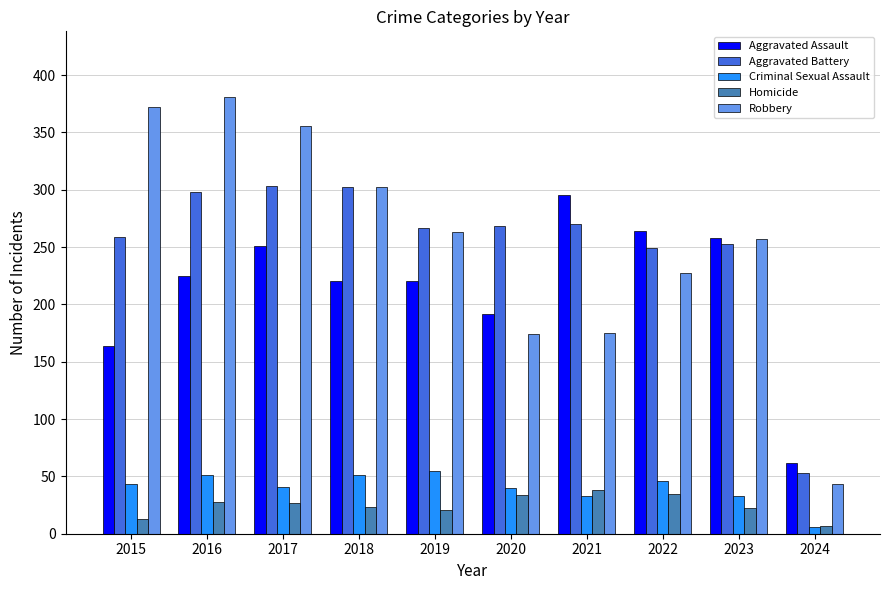

Read the Criminal Sexual Assault value at 2016, to the nearest 5.

50